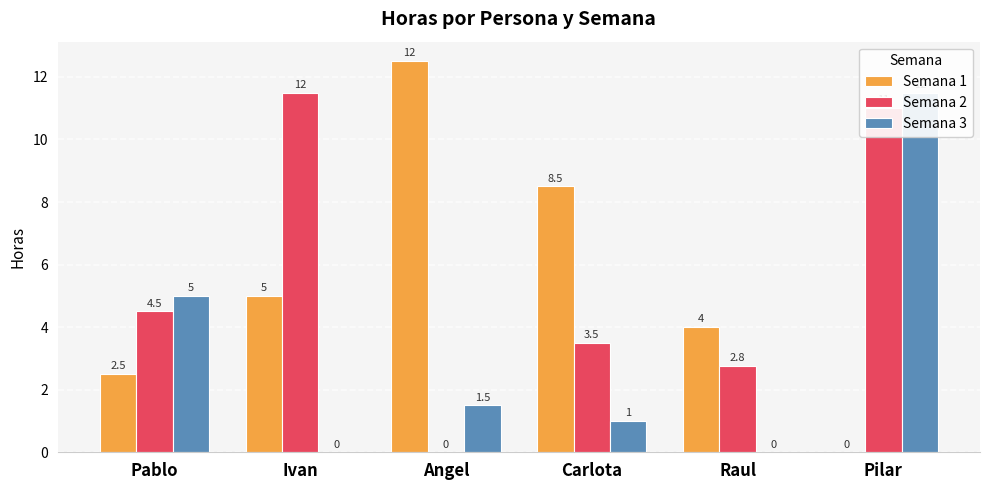

Does the chart contain any negative values?

No